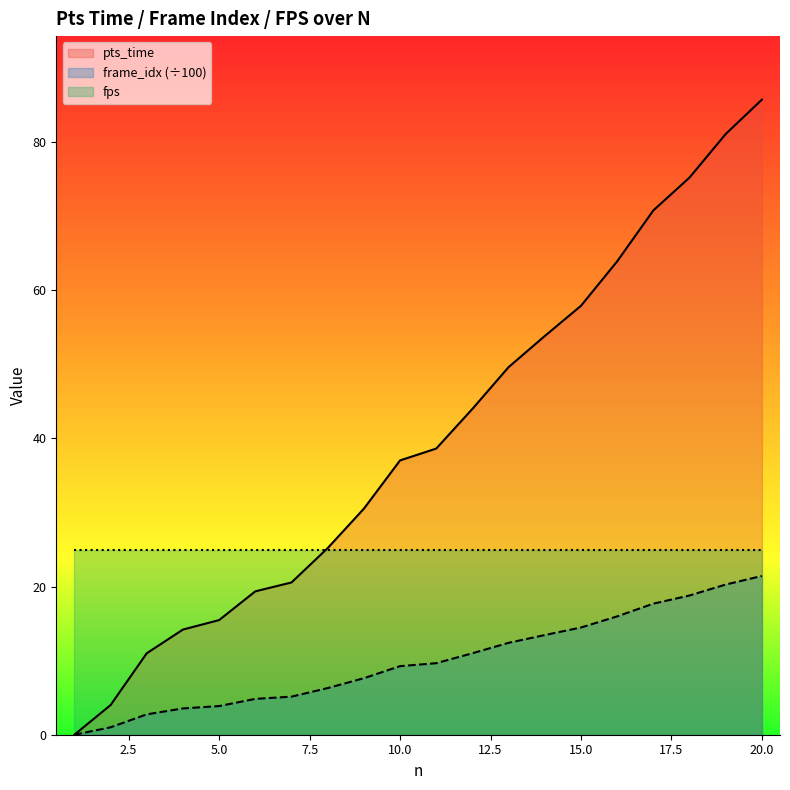

At how many categories does at least one series exceed 64?

4